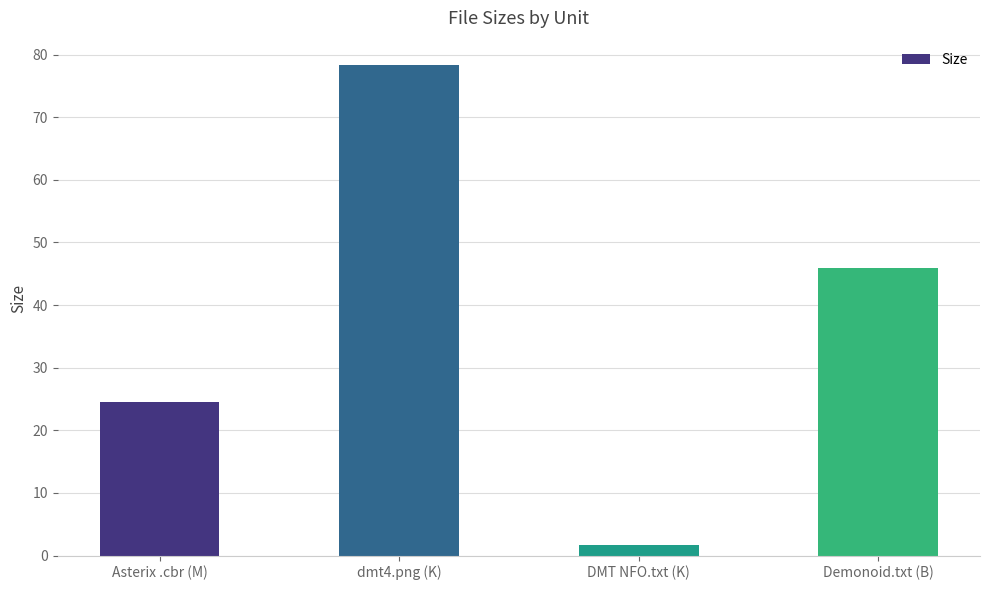

How many values are below 46?

2